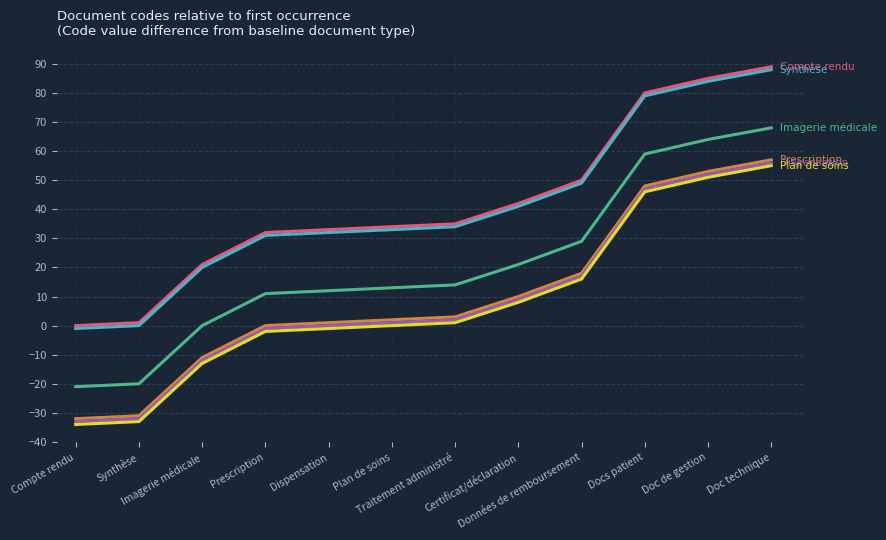

What is the maximum value shown in the chart?

89